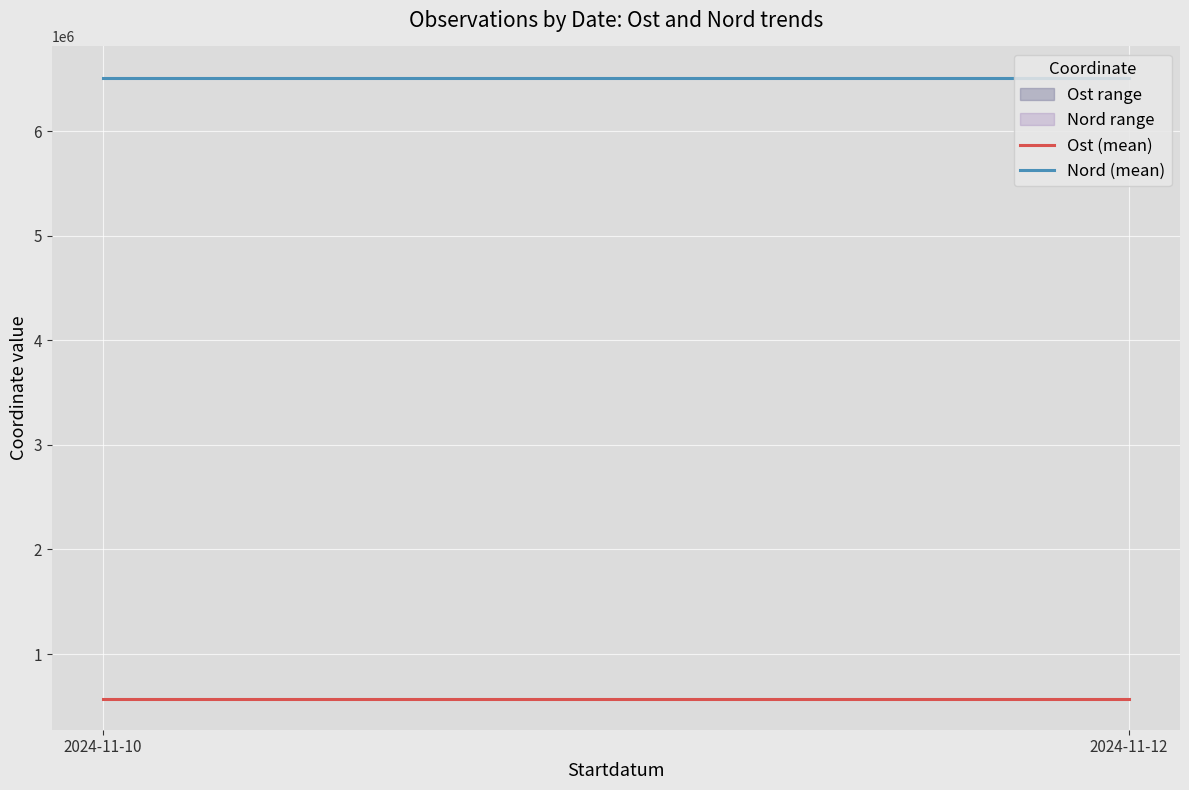

True or false: Ost (mean) and Nord (mean) intersect in this chart.

False